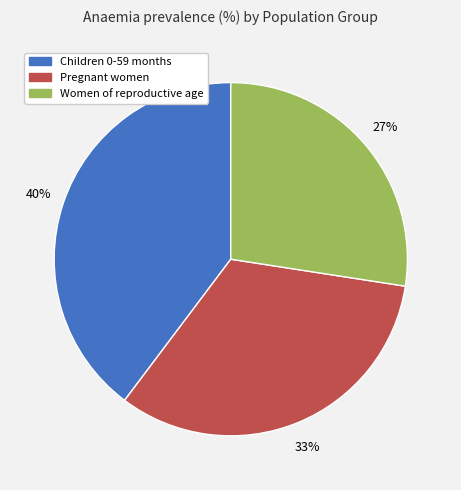

Is it true that Pregnant women is 25% of the pie?

False